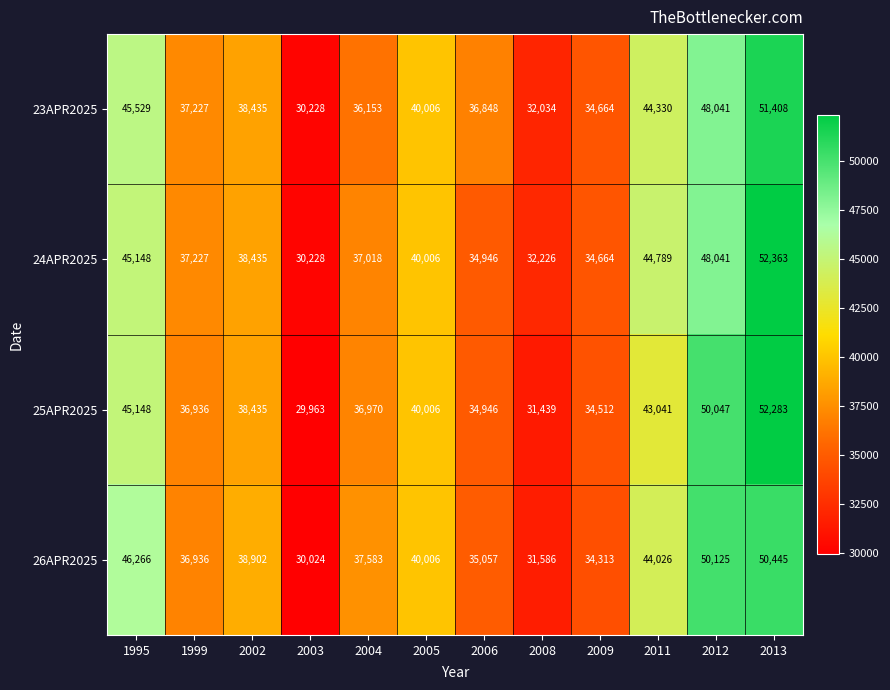

Rank the series by their maximum value, from highest to lowest.

24APR2025, 25APR2025, 23APR2025, 26APR2025